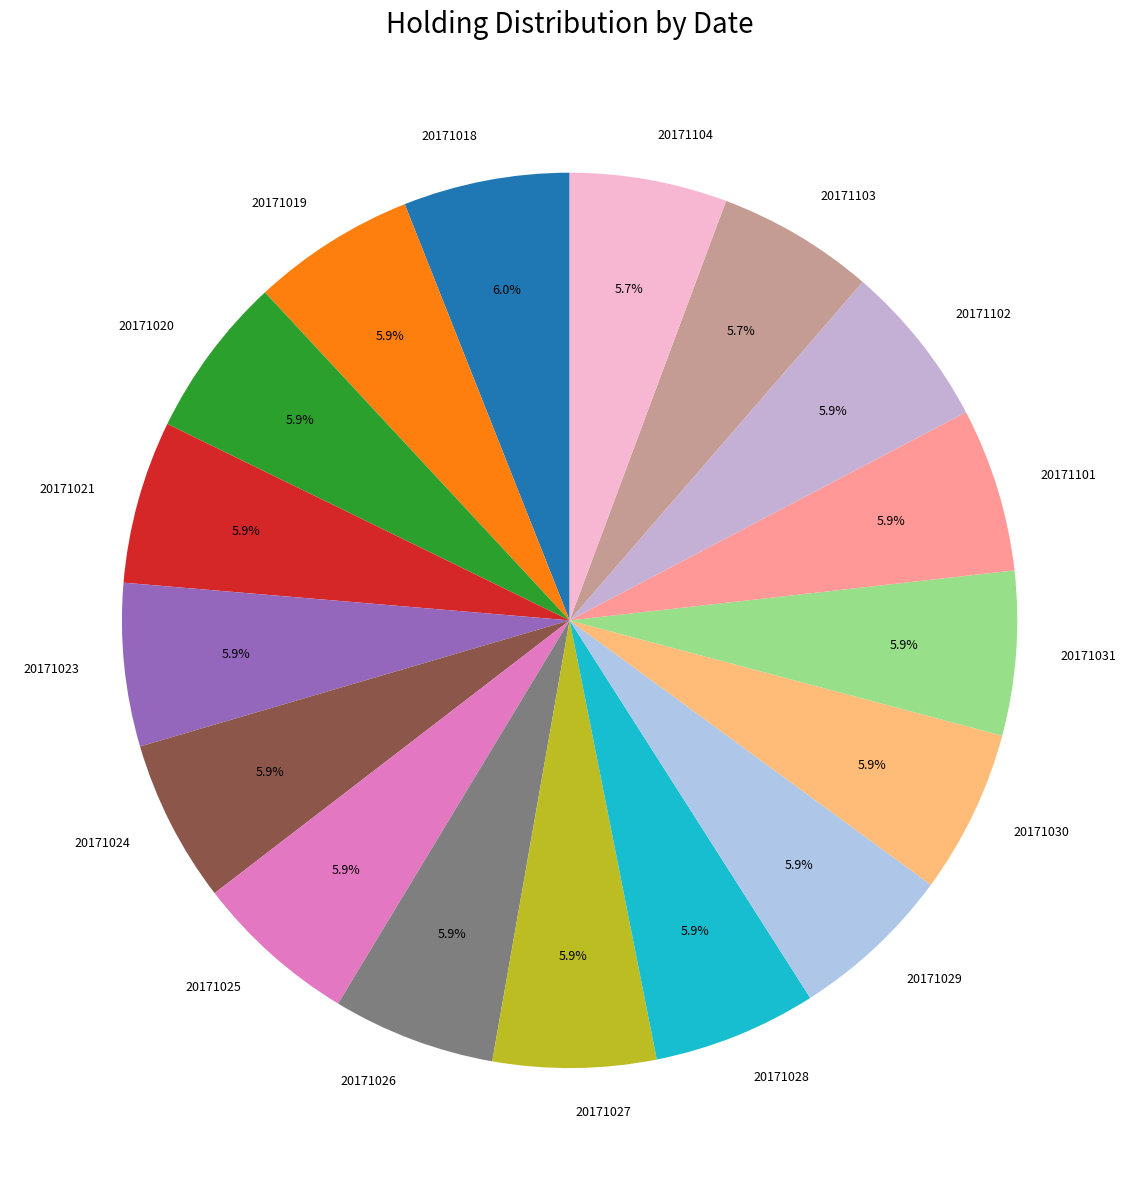

Count the number of slices in the pie.

17